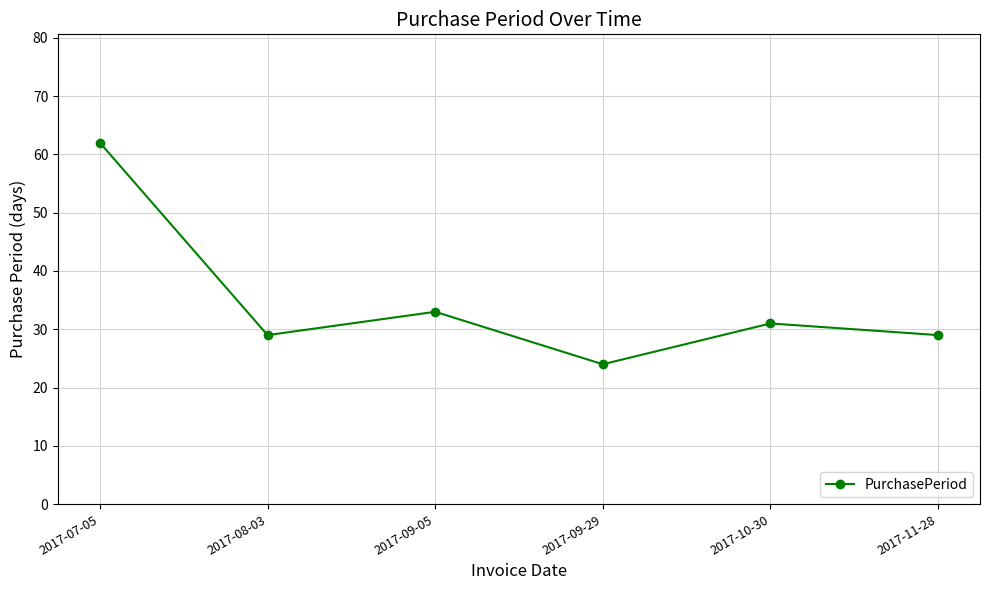

What is the minimum value shown in the chart?

24